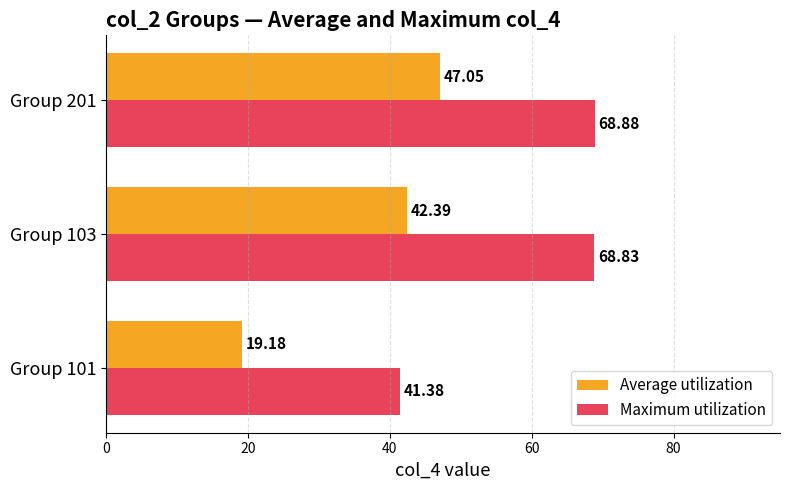

What is the minimum value shown in the chart?

19.2